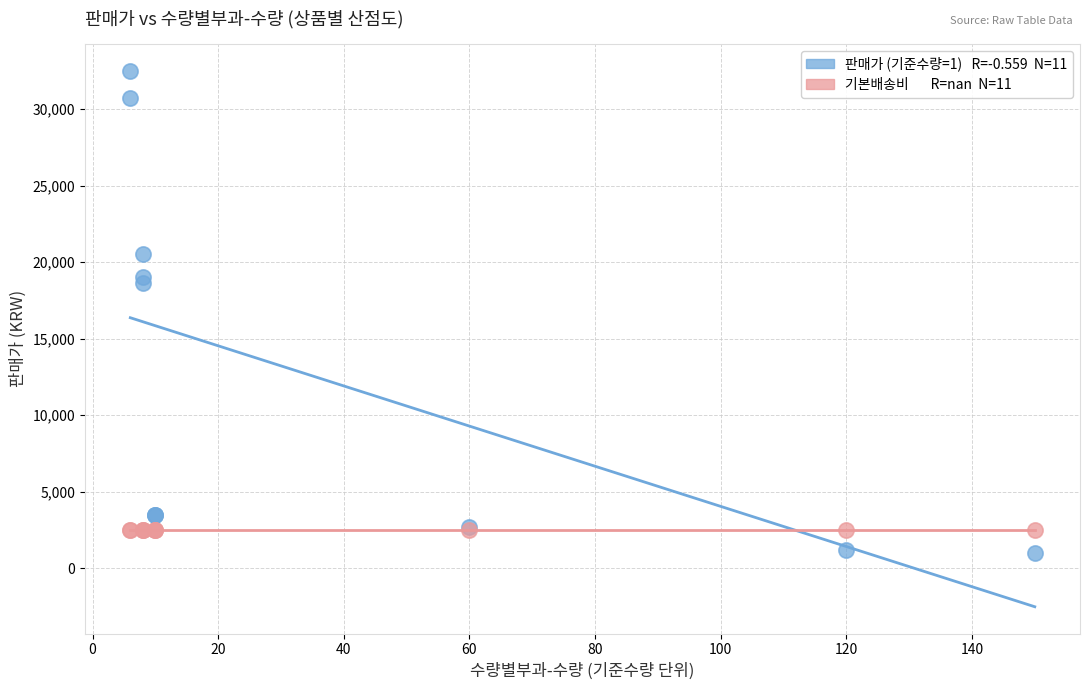

Across all series, what Y value is closest to 16750?

18600